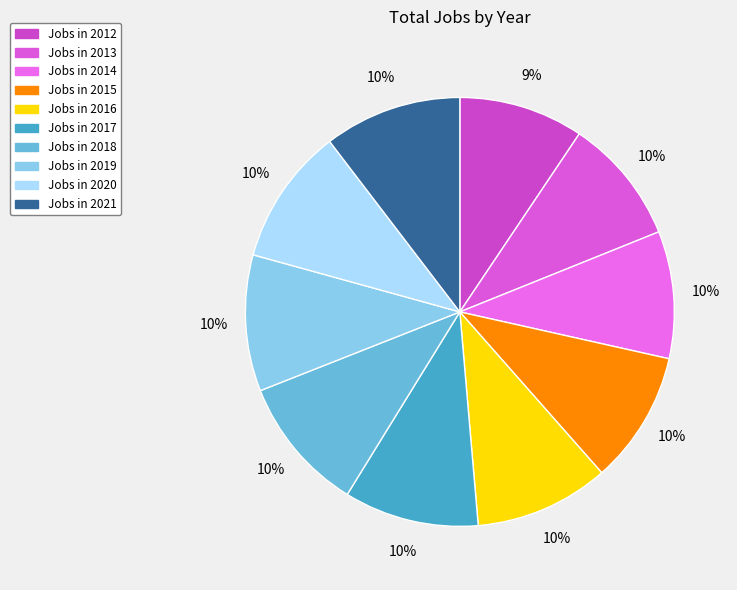

How many segments does this pie chart have?

10